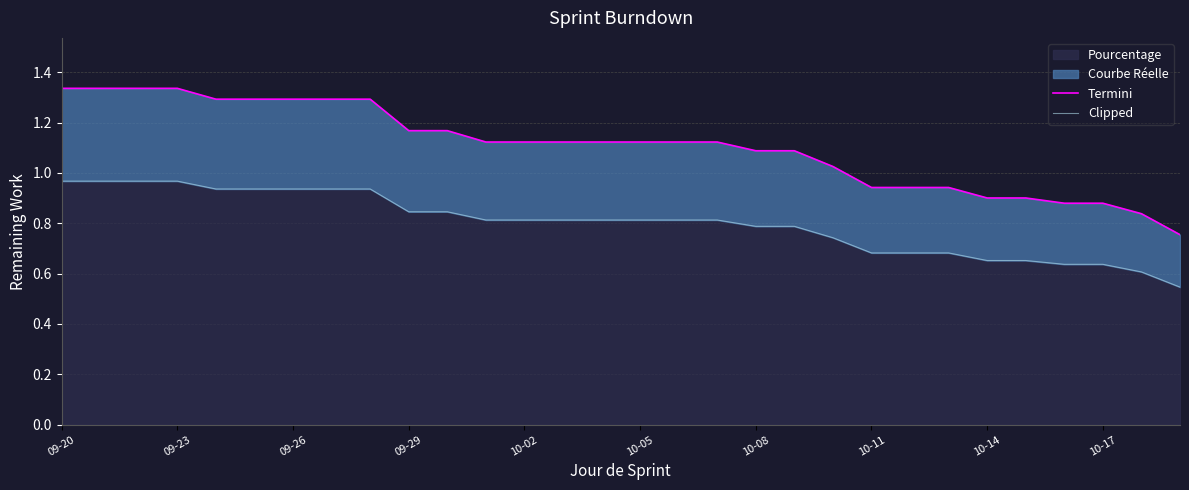

How many lines are shown in the chart?

2